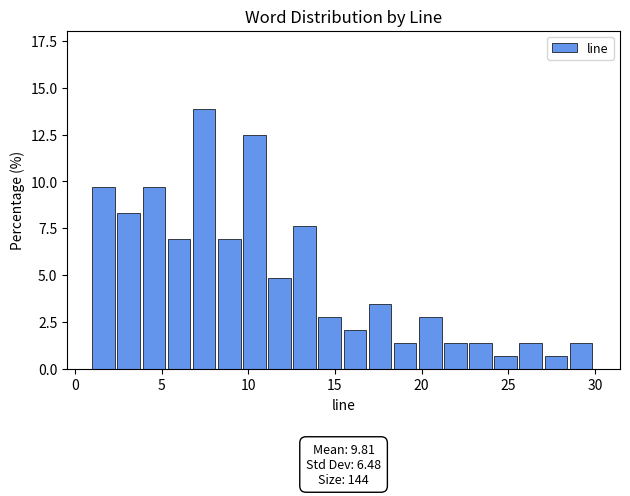

Around what value on the x-axis is the tallest bar? Give the approximate position of its centre, as read against the axis.

7.5